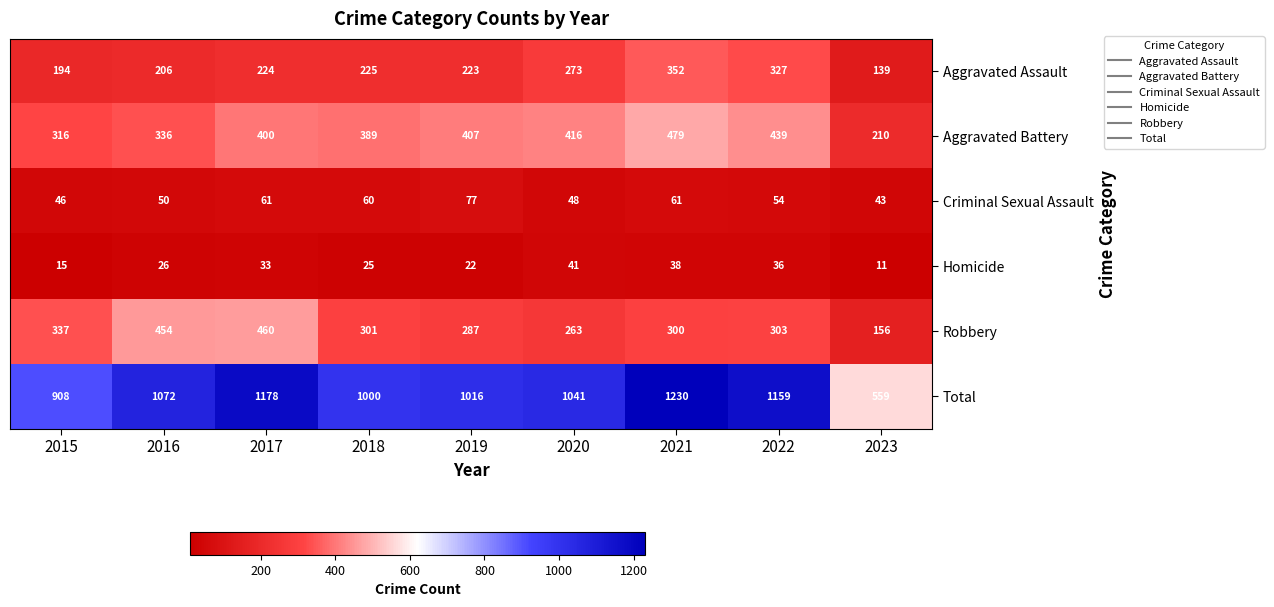

What is the difference between the Aggravated Battery values at 2023 and 2017?

190